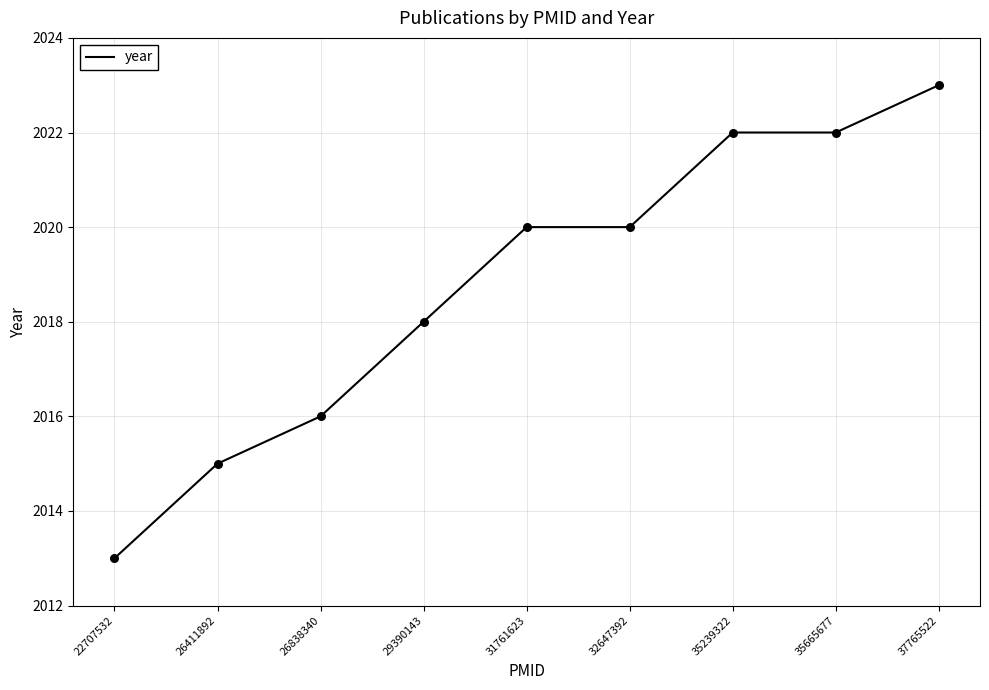

What is the change in value from 26411892 to 37765522?

+8